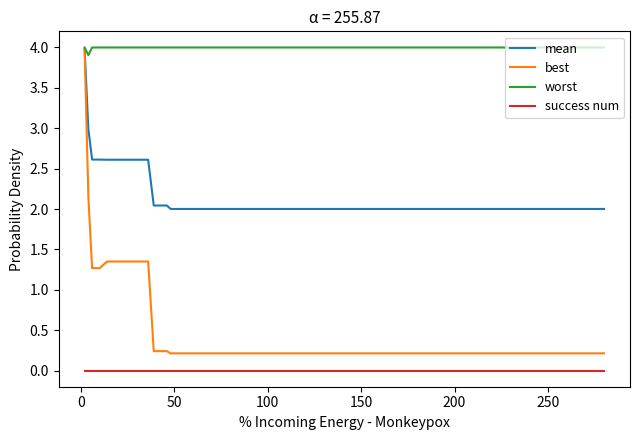

What is the greatest value displayed?

4.0